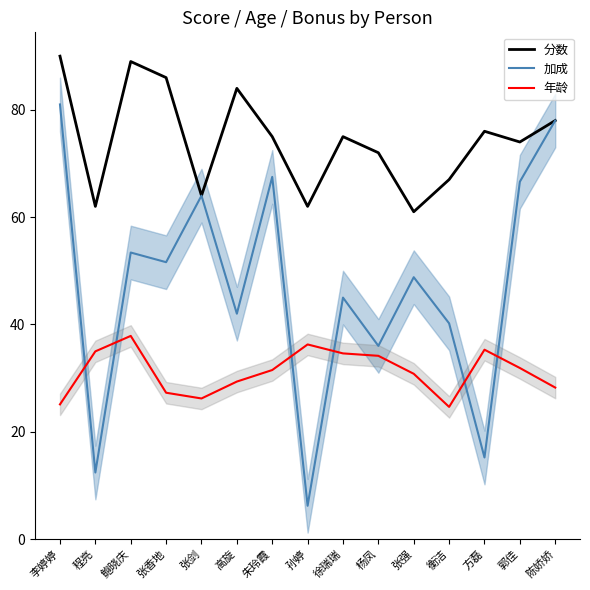

Rank the categories by 年龄 value from lowest to highest.

衡洁, 李婷婷, 张剑, 张香地, 陈娇娇, 高旋, 张强, 朱玲霞, 郭佳, 杨凤, 徐瑞瑞, 程亮, 方磊, 孙婷, 鲍晓庆